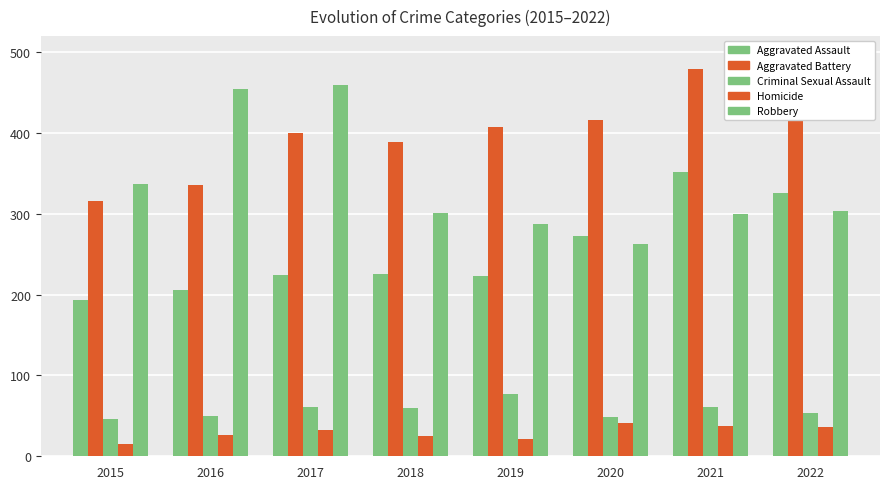

Reading left to right, what are all the values shown in this chart?

Aggravated Assault: 2015=194	2016=206	2017=224	2018=225	2019=223	2020=273	2021=352	2022=326
Aggravated Battery: 2015=316	2016=336	2017=400	2018=389	2019=407	2020=416	2021=479	2022=441
Criminal Sexual Assault: 2015=46	2016=50	2017=61	2018=60	2019=77	2020=48	2021=61	2022=54
Homicide: 2015=15	2016=26	2017=33	2018=25	2019=22	2020=41	2021=38	2022=36
Robbery: 2015=337	2016=454	2017=460	2018=301	2019=287	2020=263	2021=300	2022=304